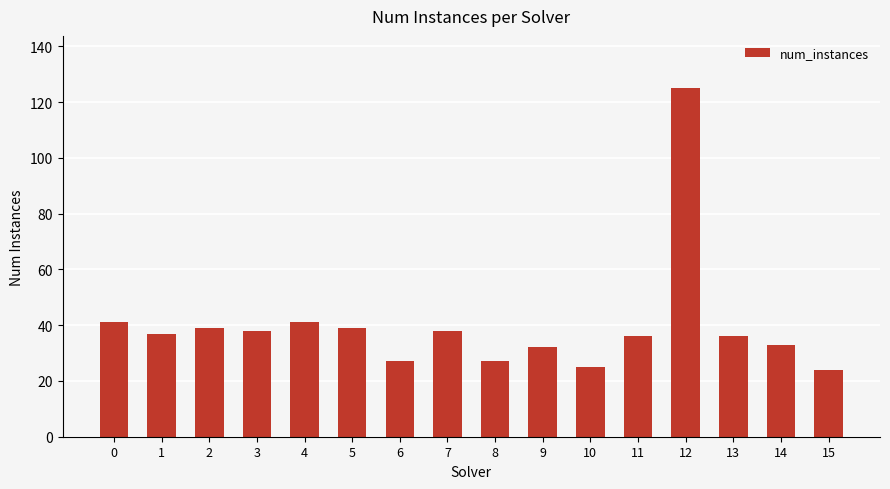

True or false: the data shows 11 at 9.

False